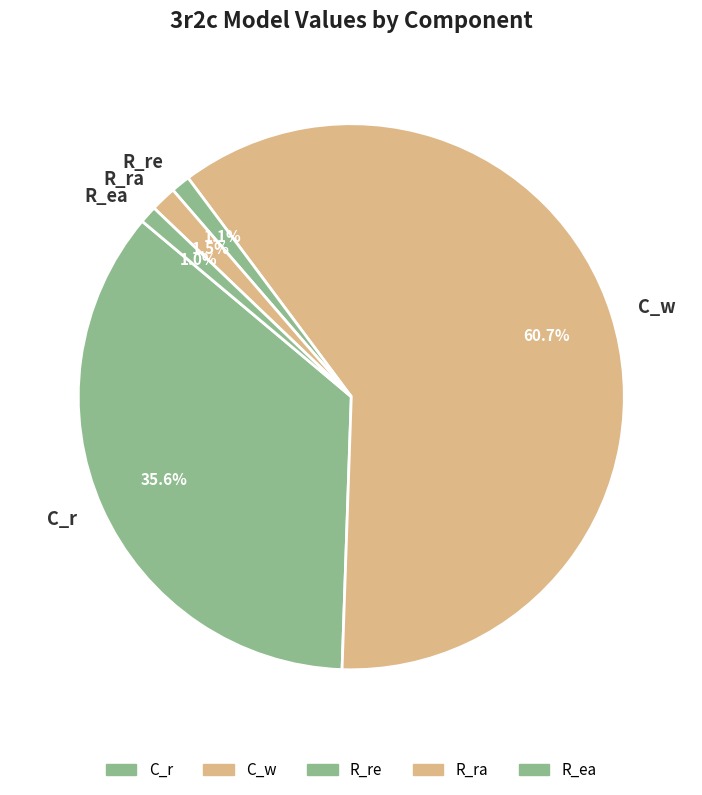

Is R_re the majority of the pie?

No